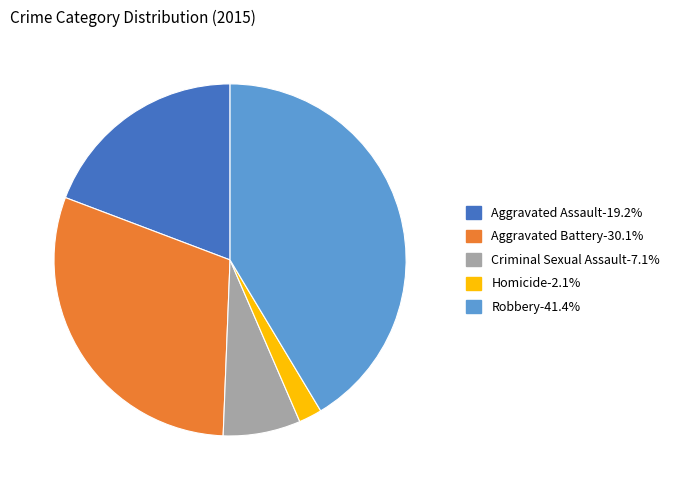

Is the sum of Aggravated Battery and Criminal Sexual Assault greater than half?

No